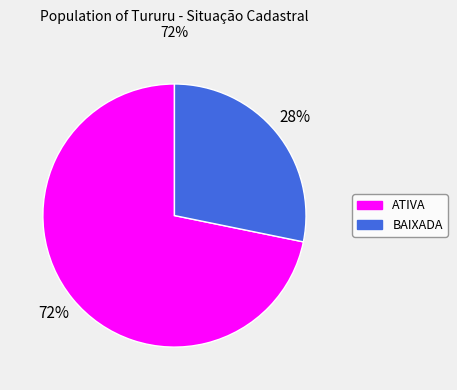

Which slice represents more than half of the pie?

ATIVA